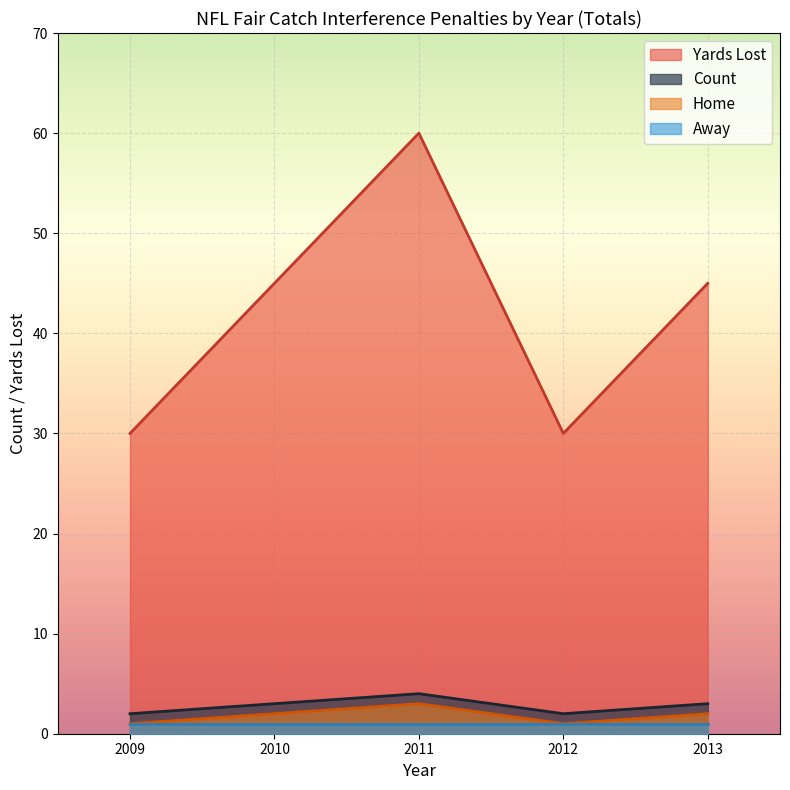

Which series changed the most between 2011 and 2012?

Yards Lost